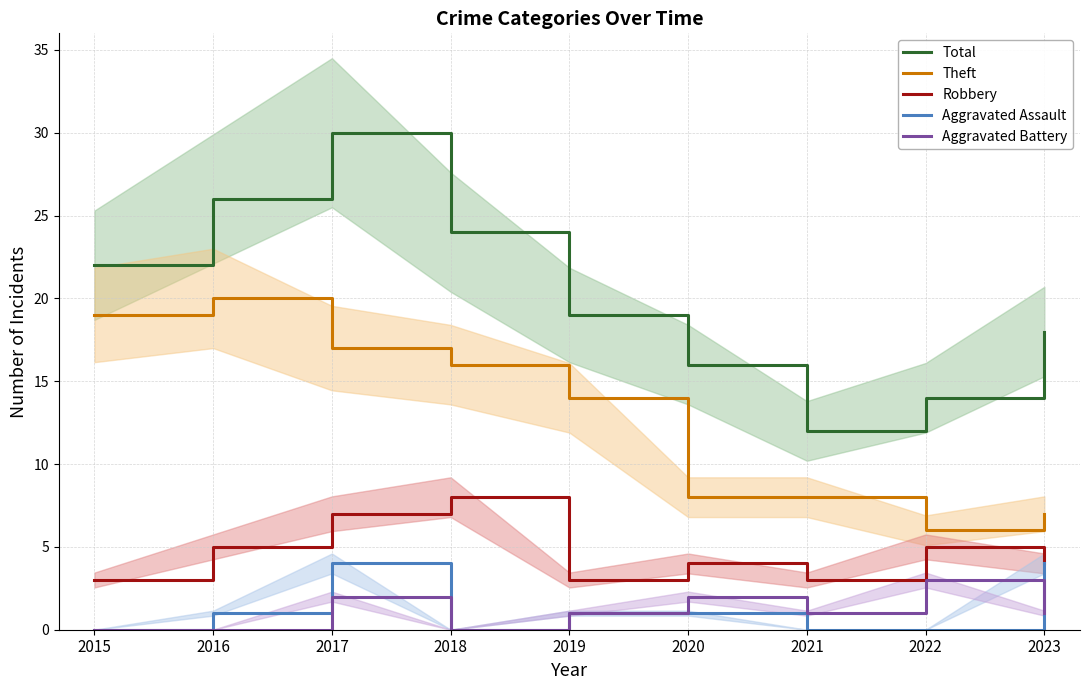

Does the chart display data point markers on the line(s)?

No